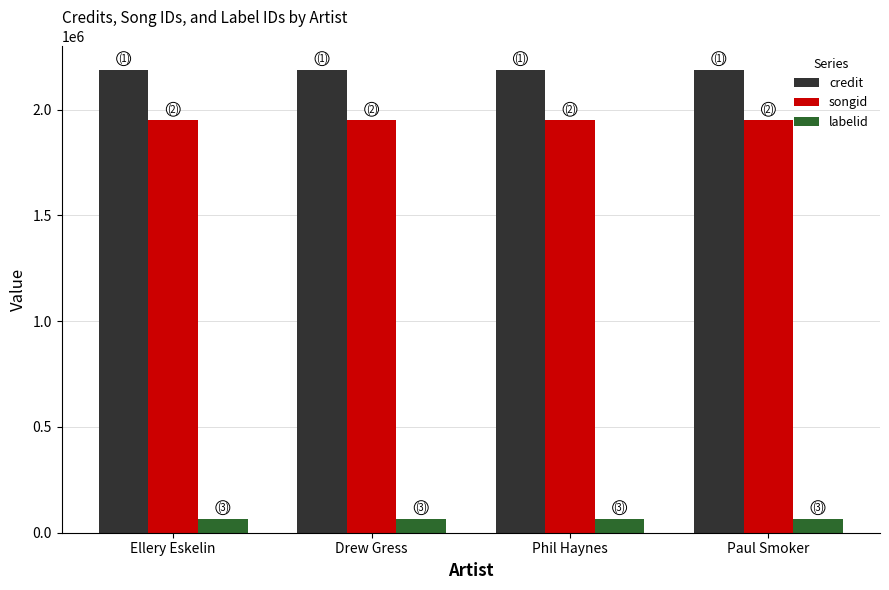

What is the greatest value displayed?

2189187